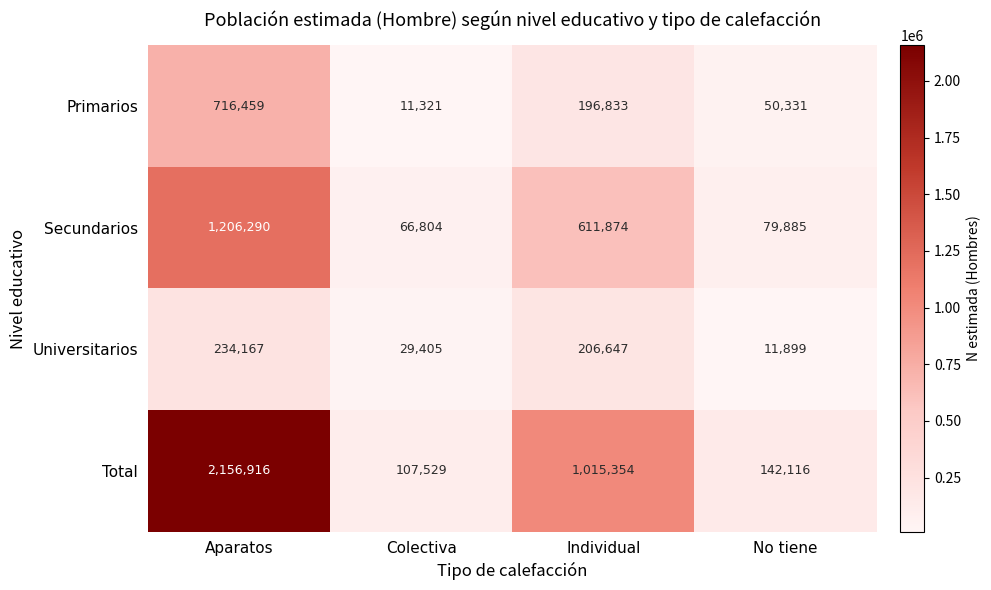

Is it true that Total equals 142229 at Colectiva?

False